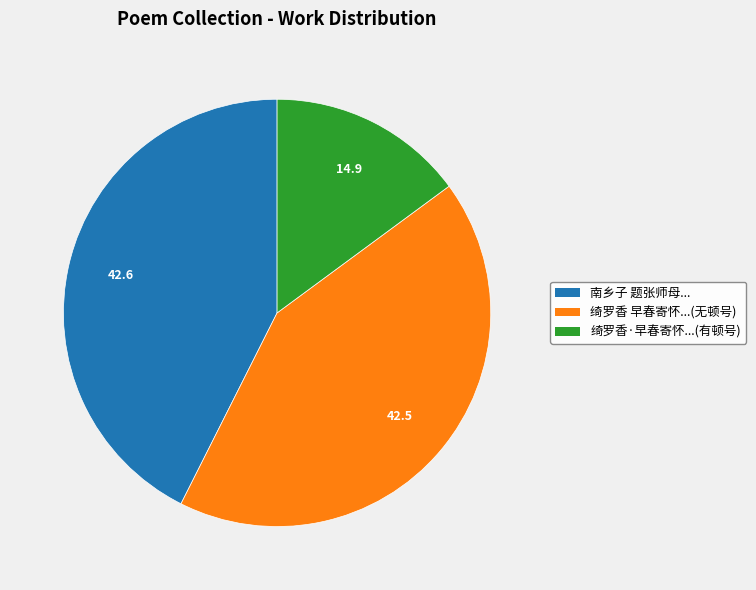

Is there a majority slice in this chart?

No